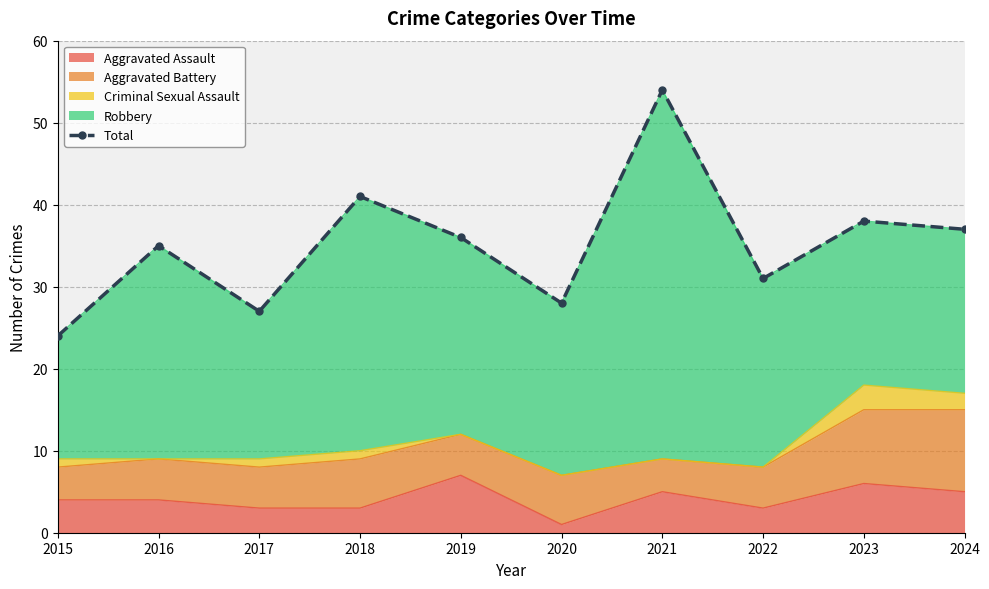

Between 2018 and 2019, which is larger?

2018